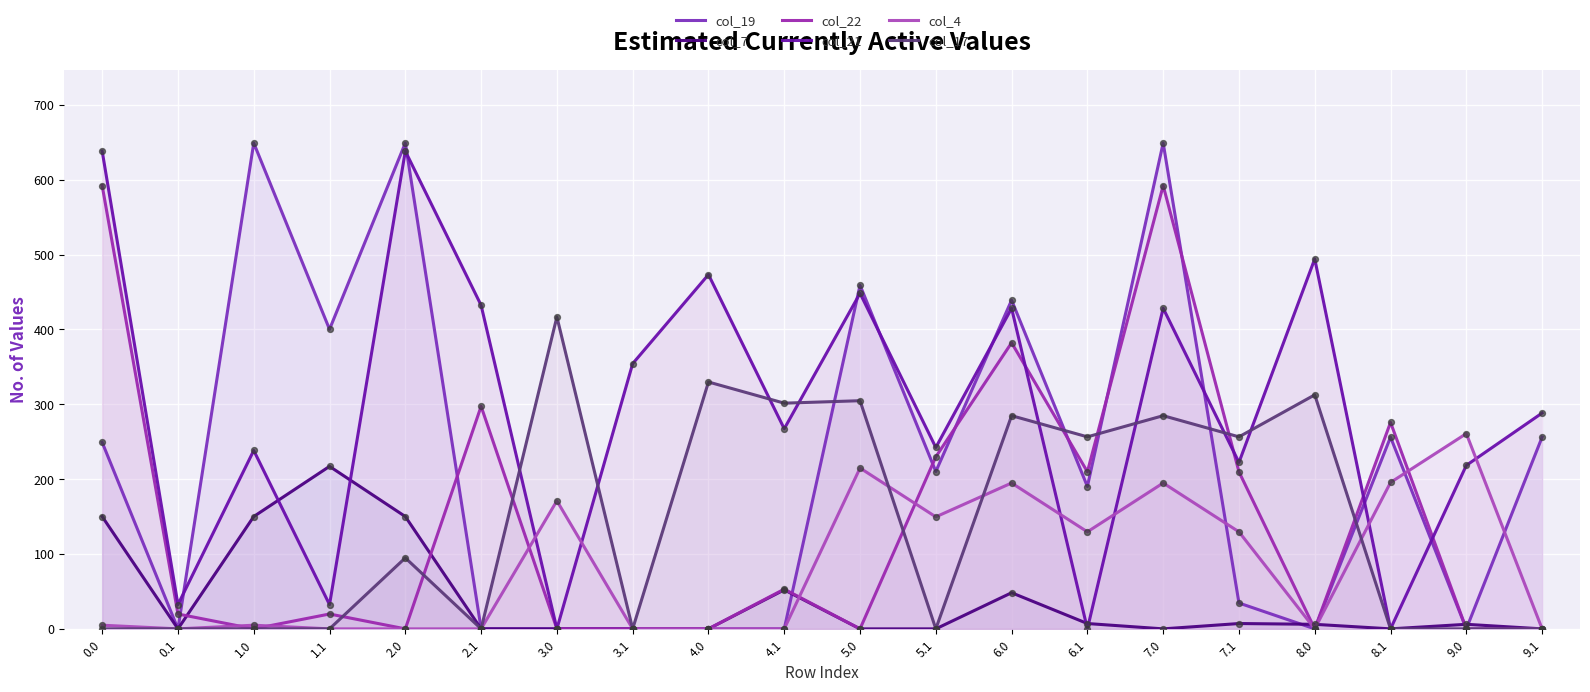

Which series has the largest total across all categories?

col_21